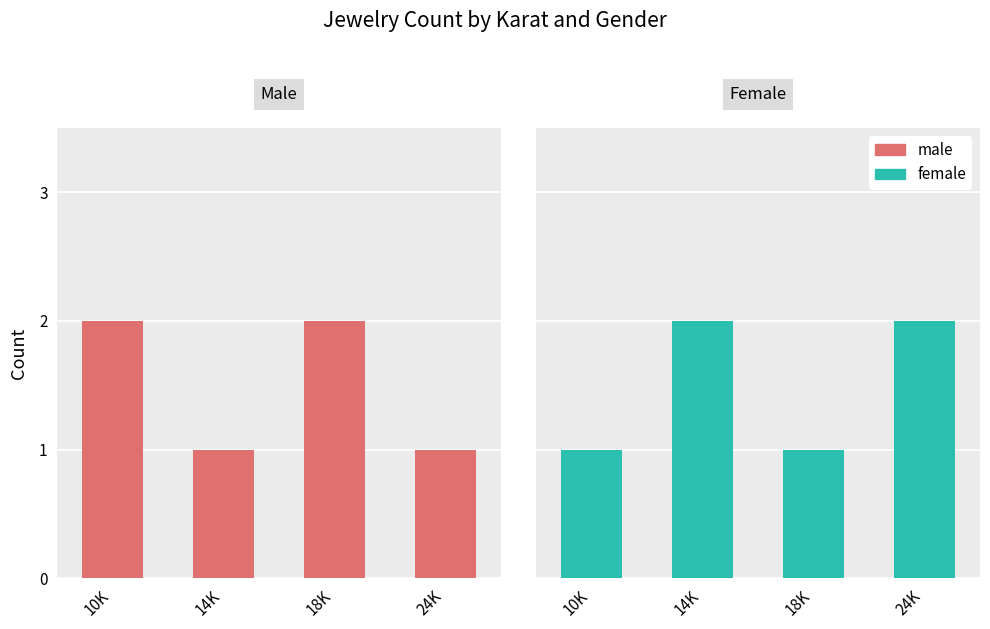

The male series shows 0 at 14K. True or false?

False